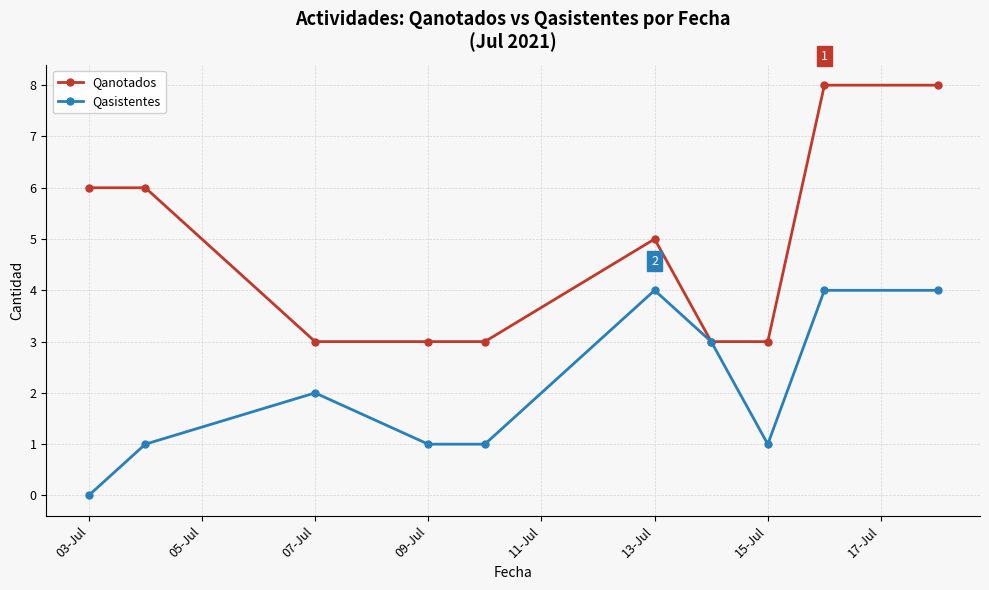

What is the value of the Qasistentes point at the 3rd from the left?

2